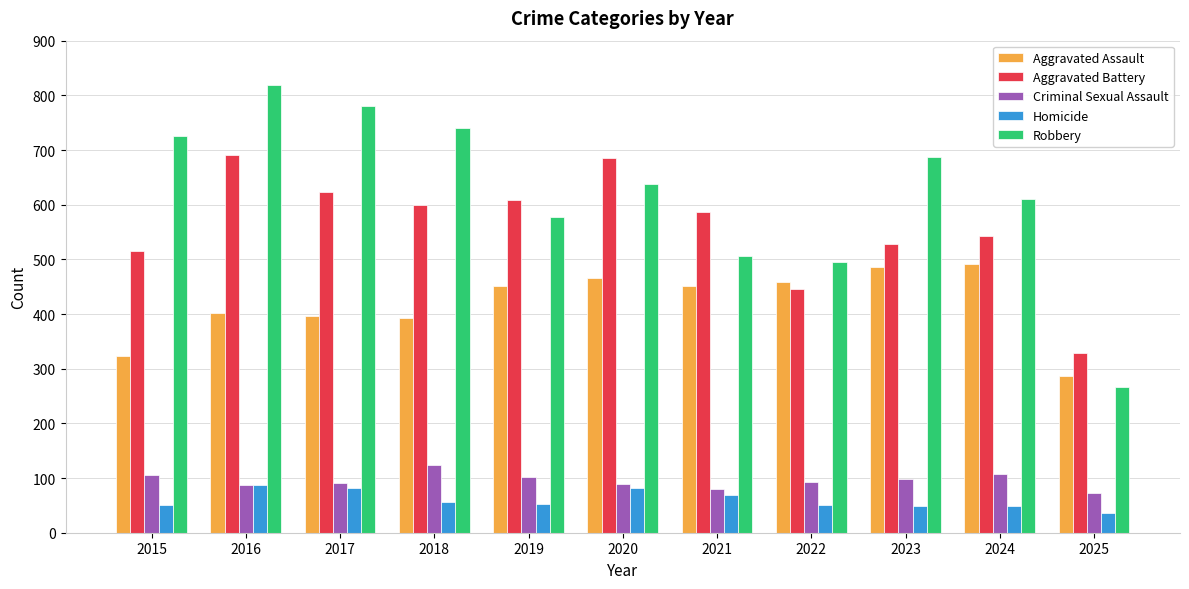

Does the chart contain stacked bars?

No